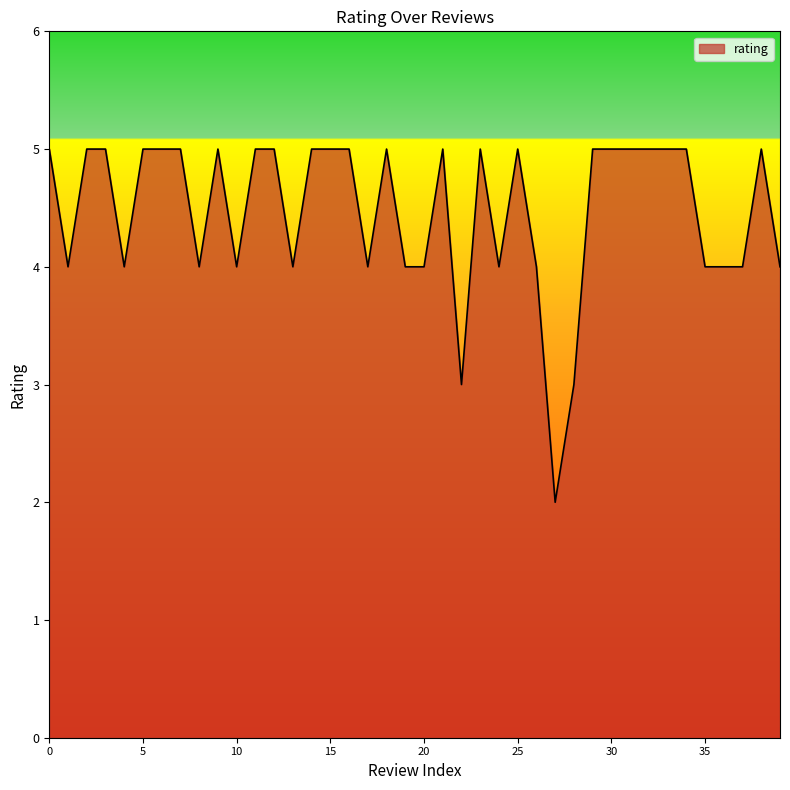

What is the smallest value displayed?

2